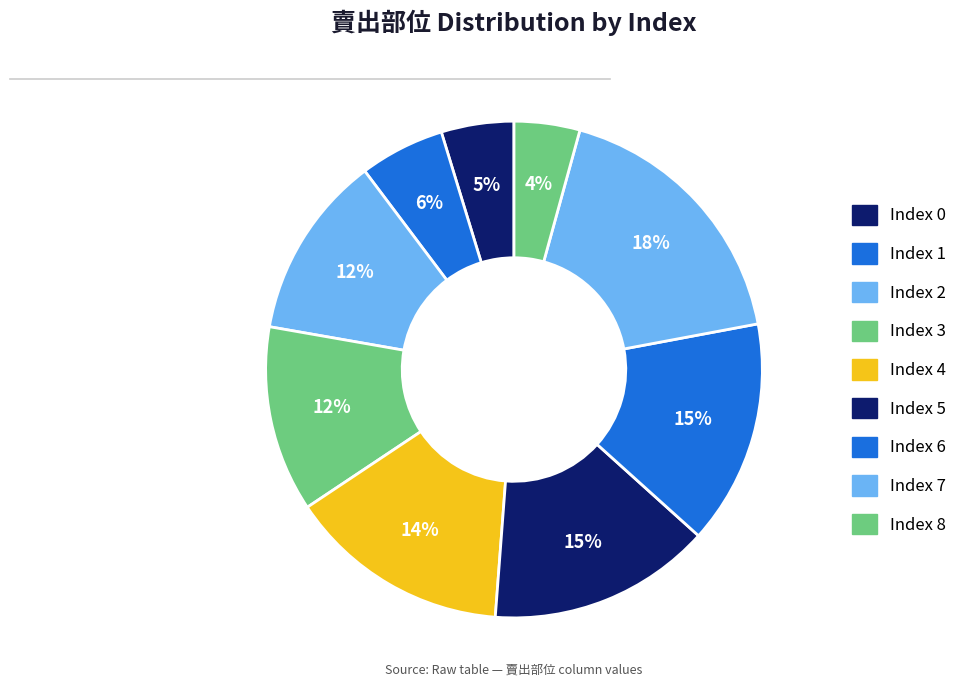

How many segments does this pie chart have?

9